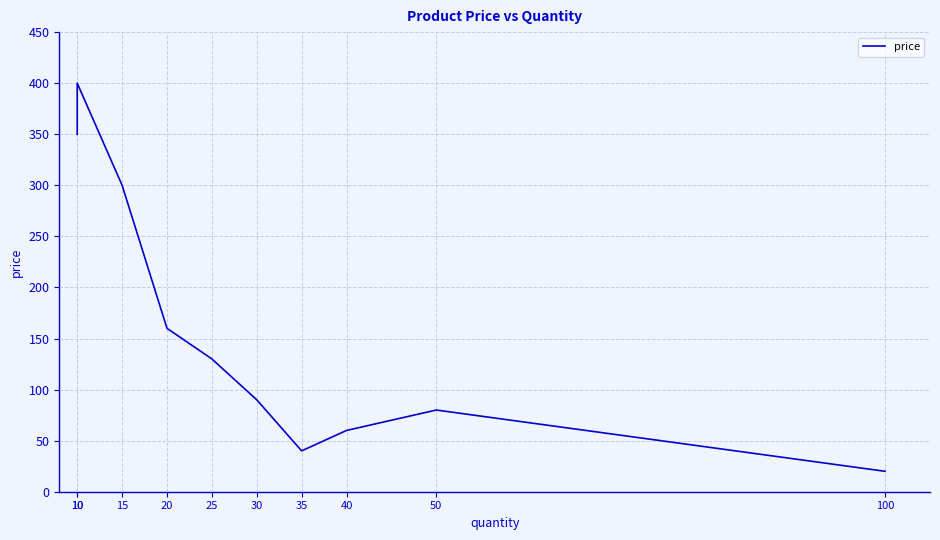

True or false: the data shows 350.0 at 10.

True